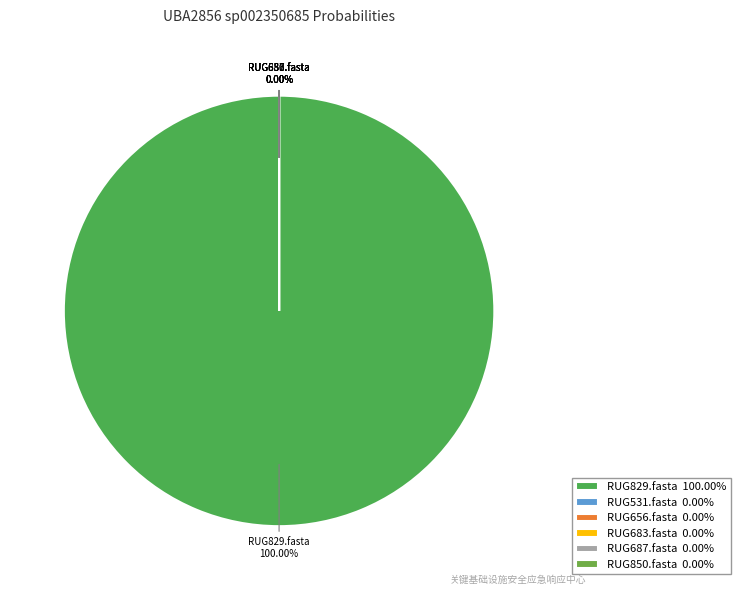

How many segments does this pie chart have?

6